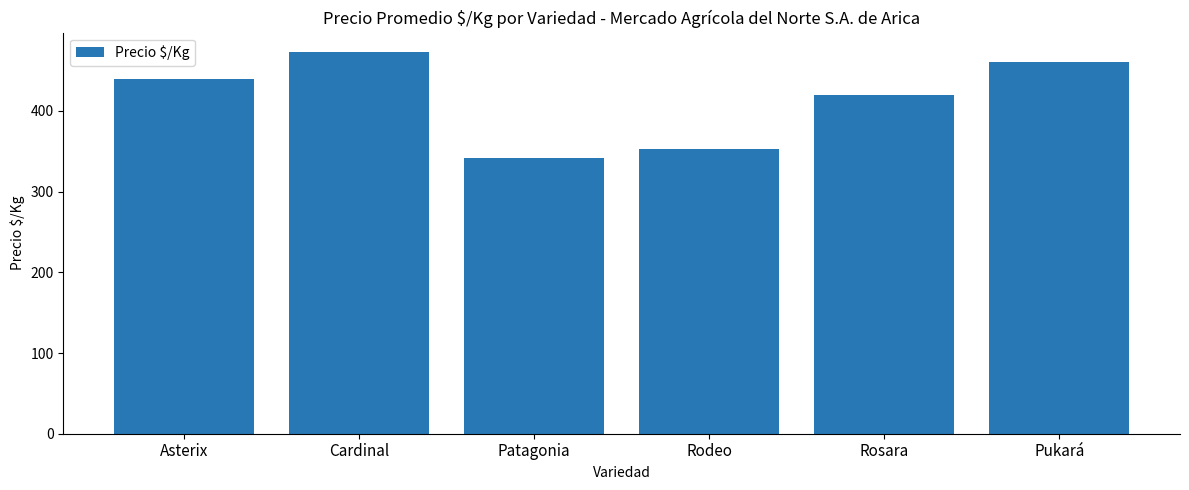

Does the chart contain any negative values?

No